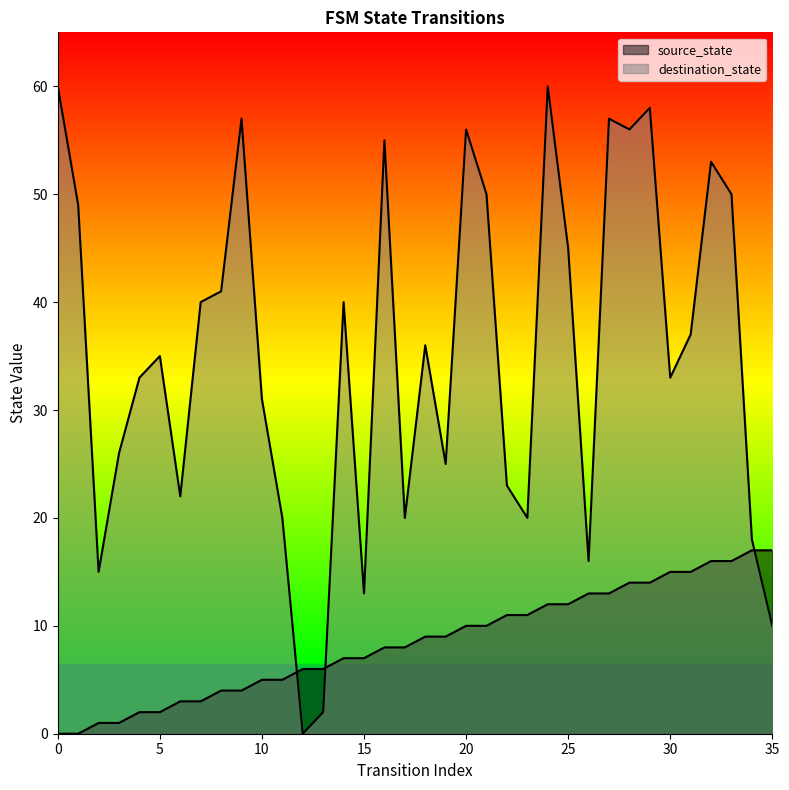

List the series in order of their peak value, highest first.

destination_state, source_state